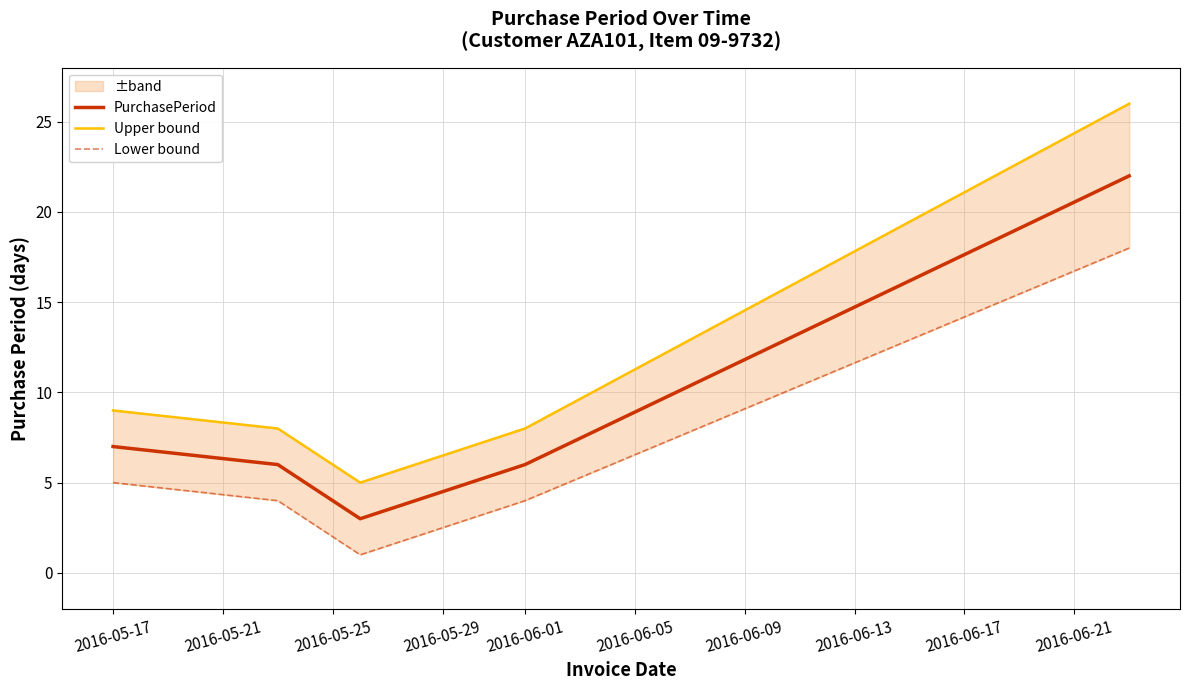

True or false: PurchasePeriod has a value of 6 at 2016-06-01.

True